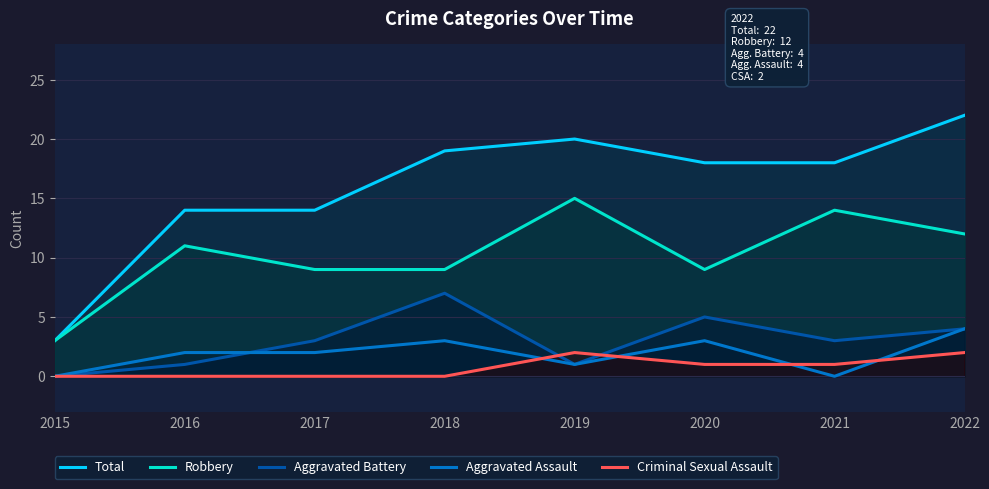

Reading left to right, extract all data points from this chart.

Total: 3	14	14	19	20	18	18	22
Robbery: 3	11	9	9	15	9	14	12
Aggravated Battery: 0	1	3	7	1	5	3	4
Aggravated Assault: 0	2	2	3	1	3	0	4
Criminal Sexual Assault: 0	0	0	0	2	1	1	2